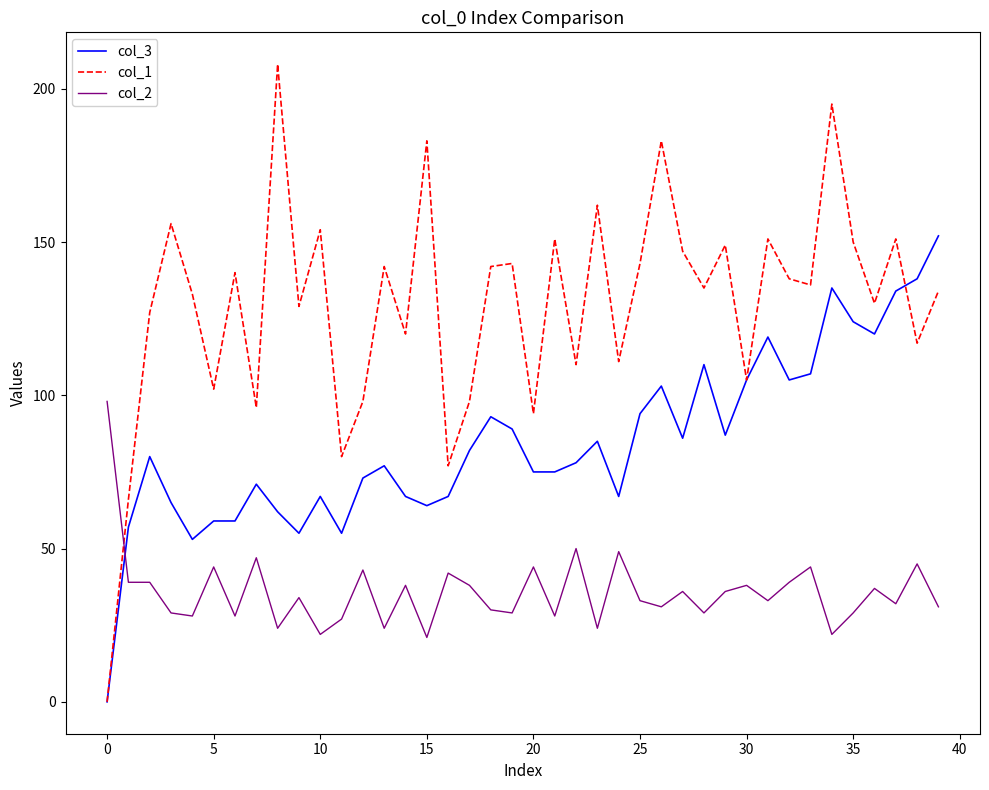

What are all the series names shown in the legend?

col_3, col_1, col_2